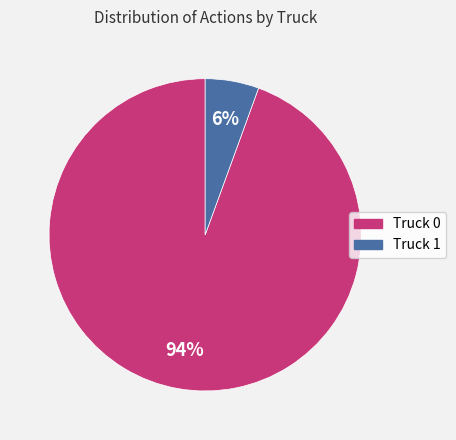

Does Truck 1 account for over 50% of the chart?

No